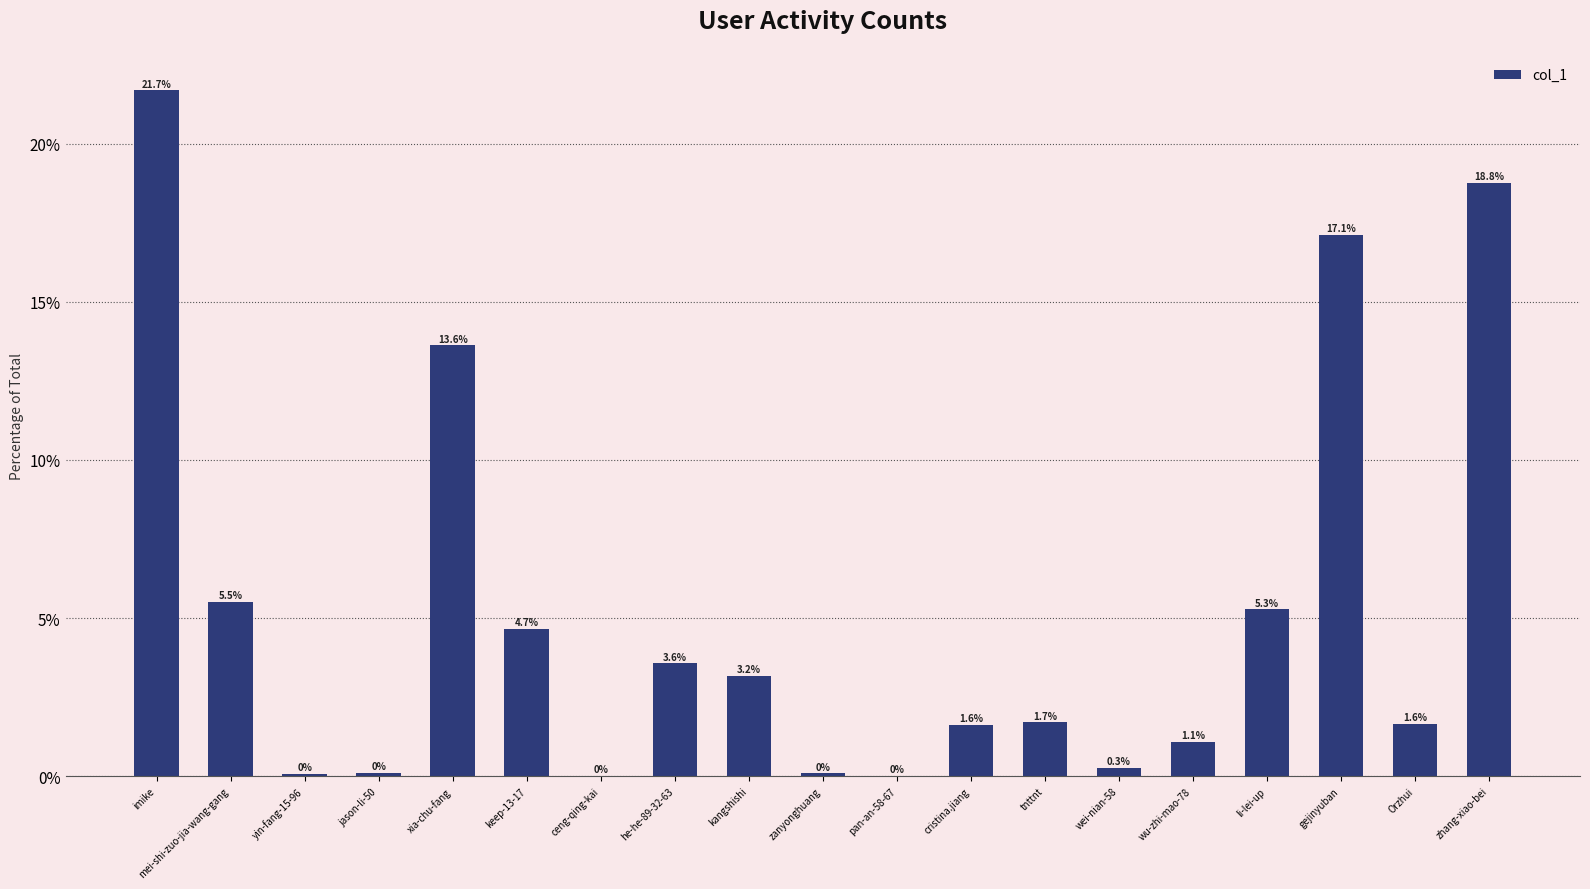

What is the difference between the values at wu-zhi-mao-78 and kangshishi?

2.1